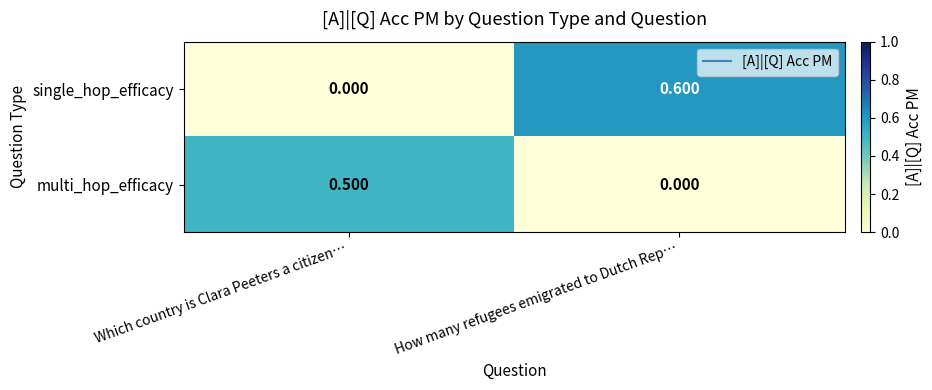

At which label is multi_hop_efficacy closest to 0?

How many refugees emigrated to Dutch Rep…